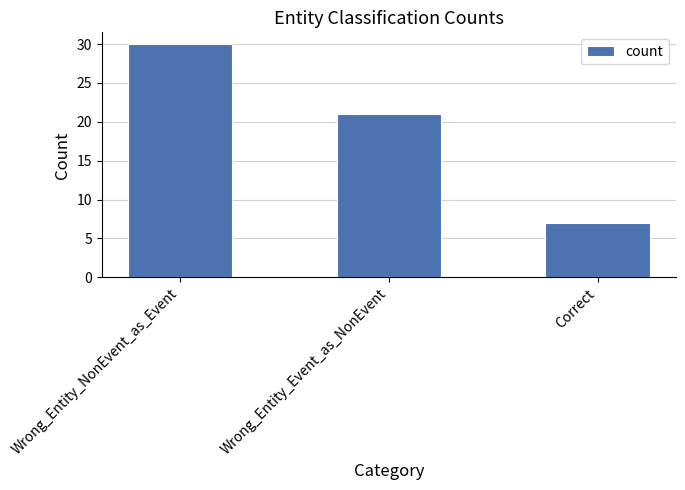

True or false: the data shows 12 at Wrong_Entity_NonEvent_as_Event.

False